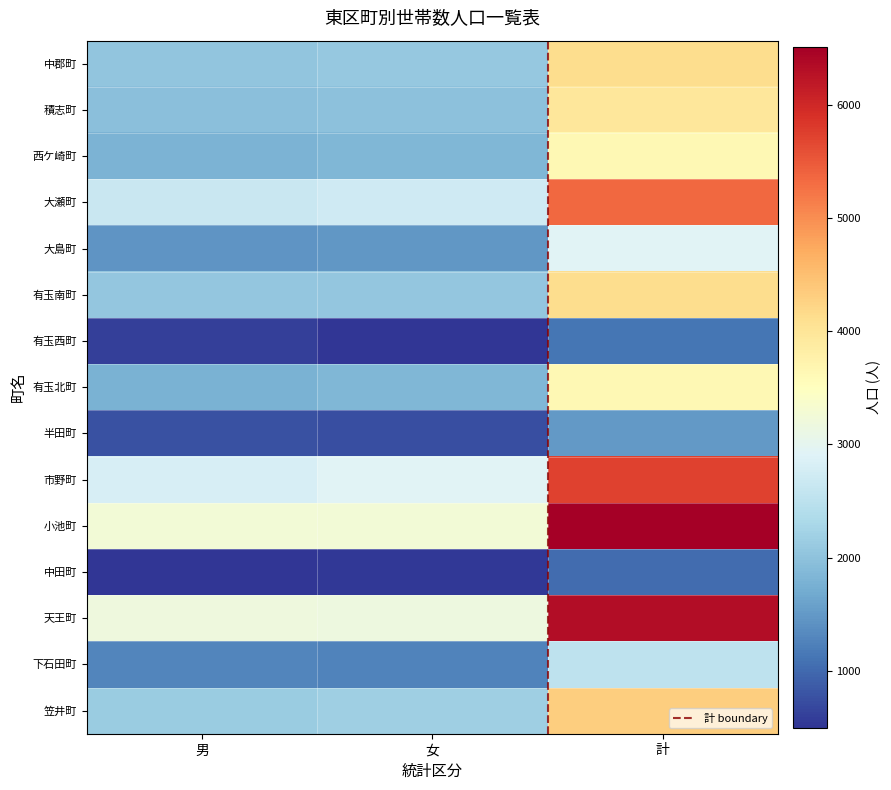

Is it true that 積志町 equals 1971 at 男?

True